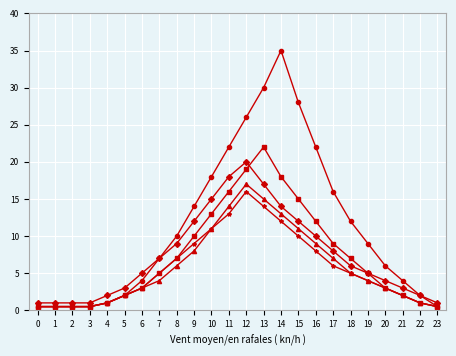

What is the total value across all series at 5?

11.0